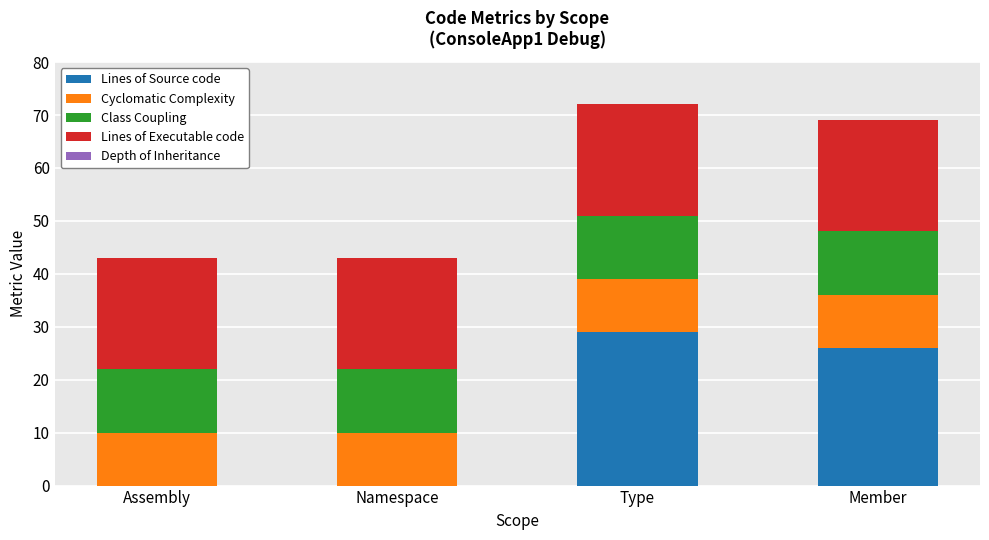

Reading left to right, transcribe the values for Lines of Source code.

Assembly=0	Namespace=0	Type=29	Member=26